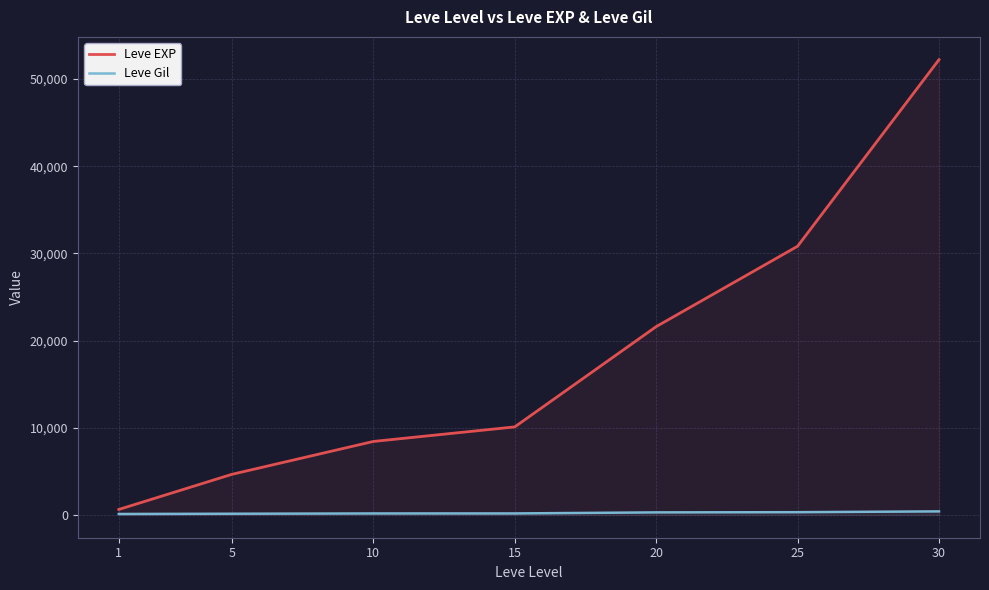

Is it true that Leve Gil equals 112 at 1?

True